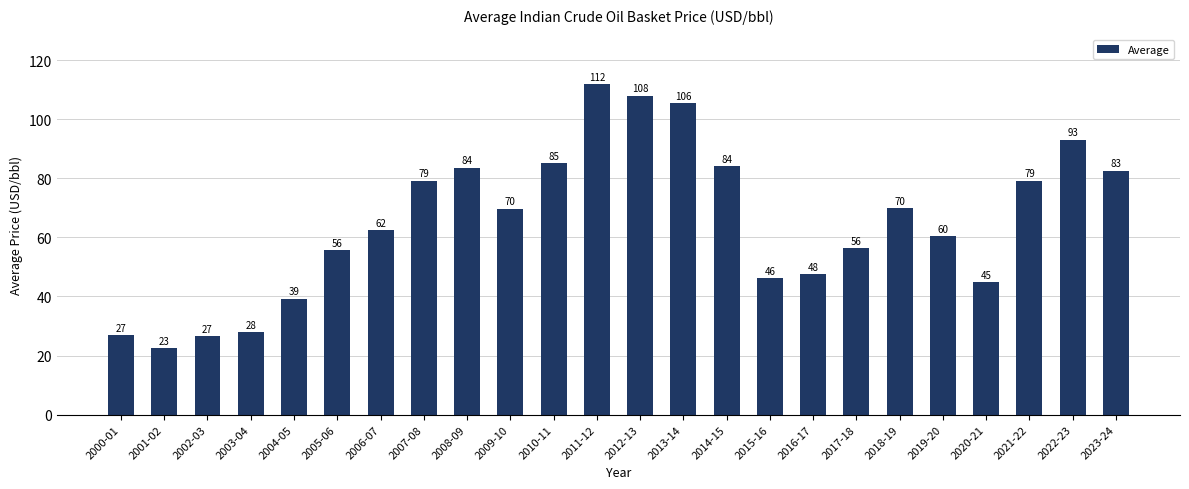

How many bars are there in total?

24